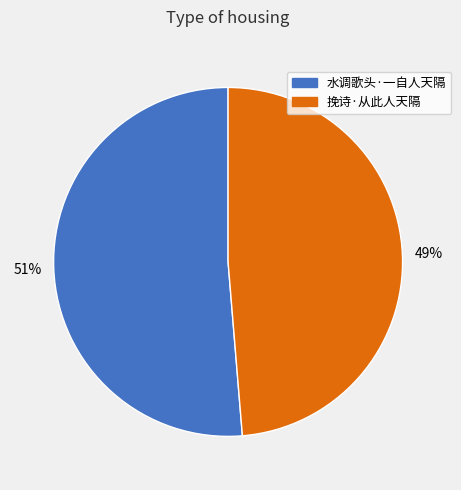

To the nearest percent, what portion does 挽诗·从此人天隔 represent?

49%